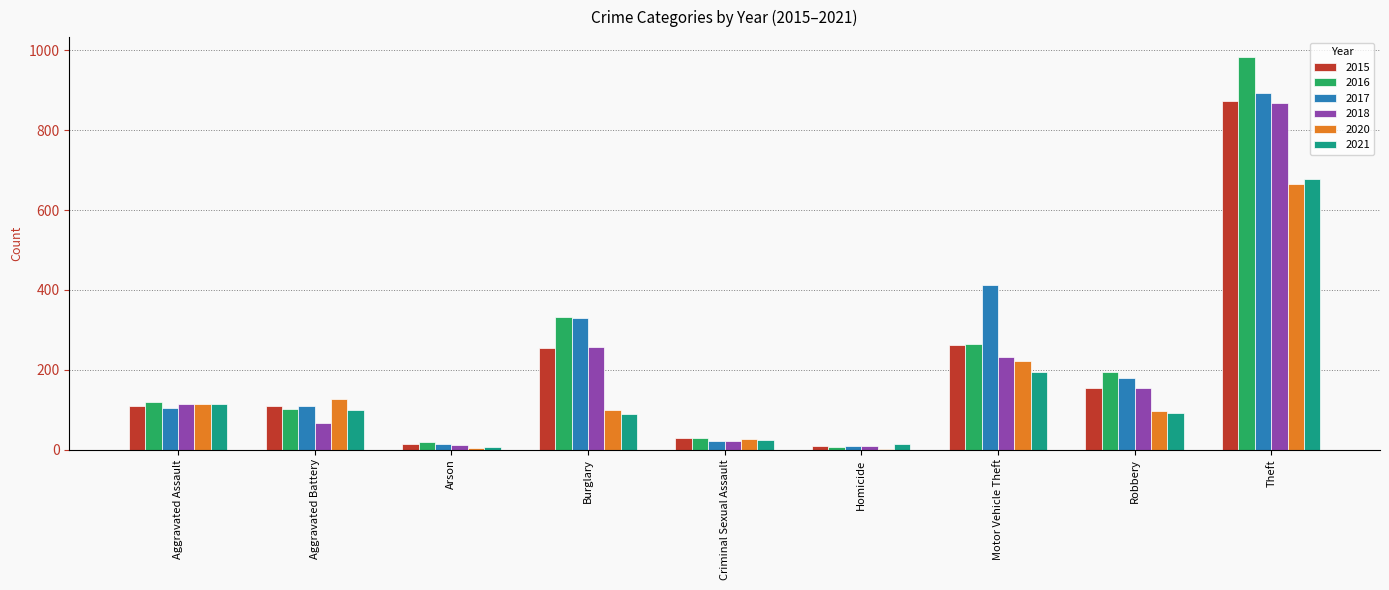

What value does the 2017 series have at Criminal Sexual Assault?

21